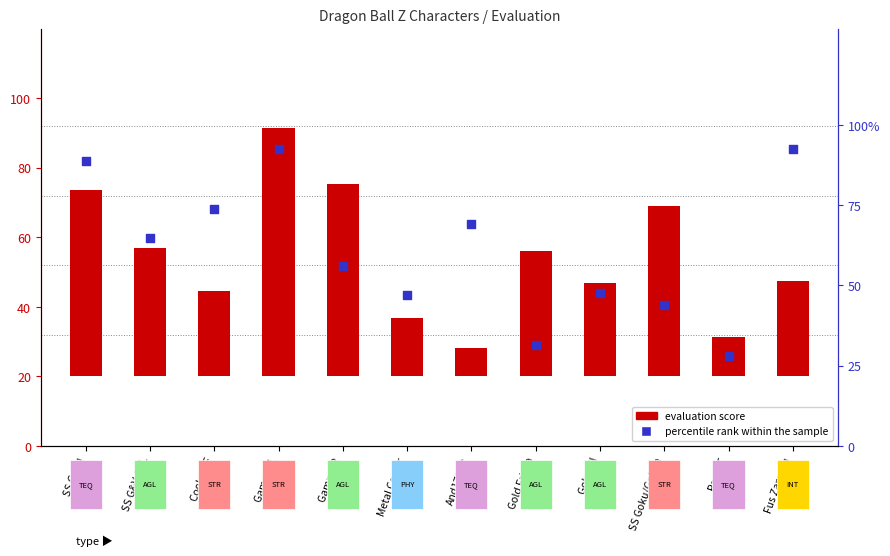

Is the value of evaluation score at SS Goku greater than the value of percentile rank within the sample at Gold Frieza?

Yes